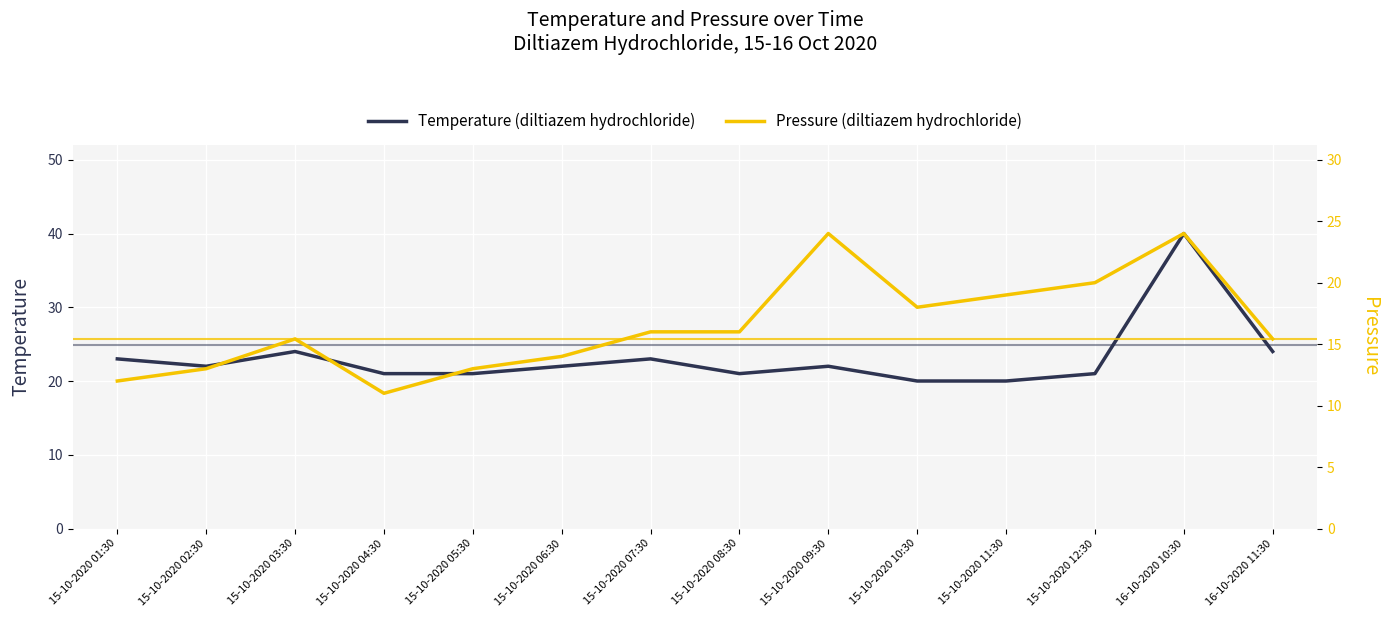

Is the value of Temperature (diltiazem hydrochloride) at 16-10-2020 11:30 greater than the value of Pressure (diltiazem hydrochloride) at 15-10-2020 09:30?

No